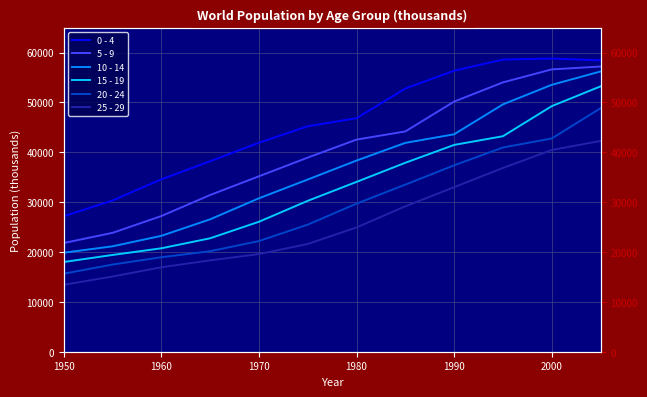

Rank the series by their maximum value, from highest to lowest.

0 - 4, 5 - 9, 10 - 14, 15 - 19, 20 - 24, 25 - 29